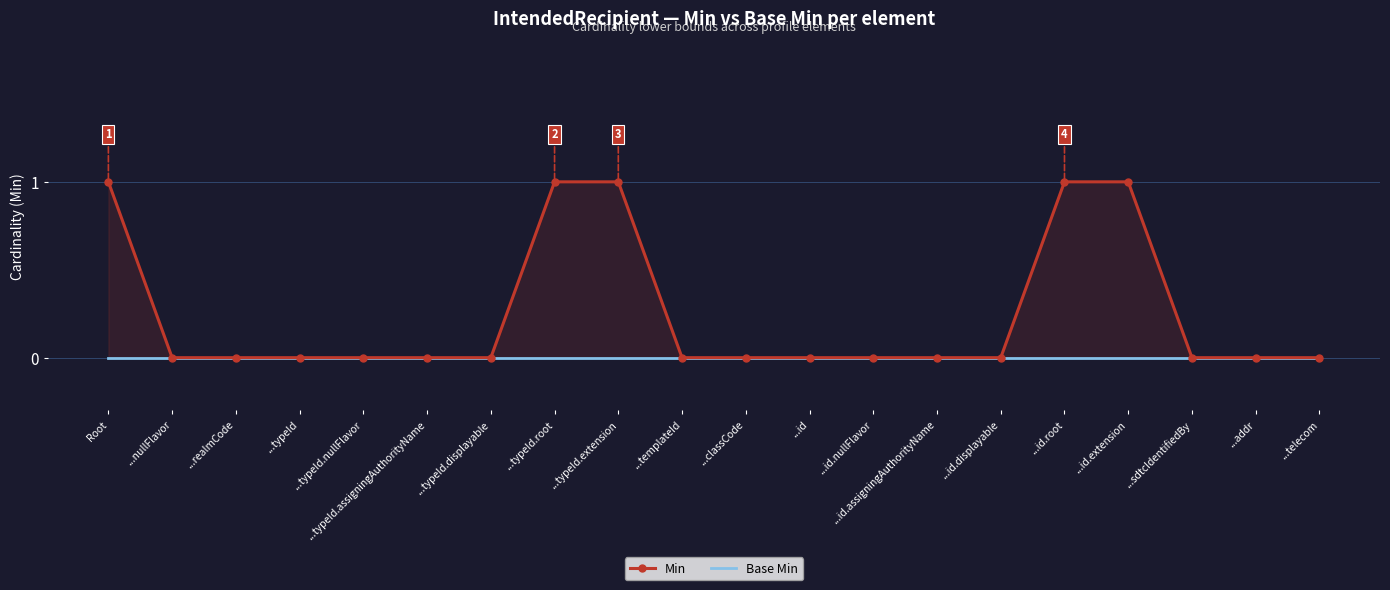

Which category has the lowest value in the Base Min series?

Root